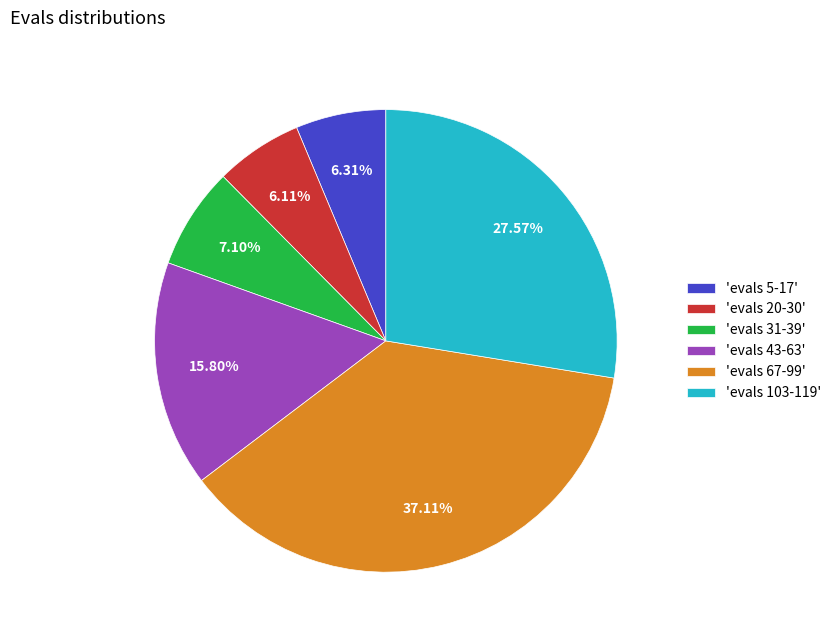

Which has a higher value, 'evals 20-30' or 'evals 103-119'?

'evals 103-119'